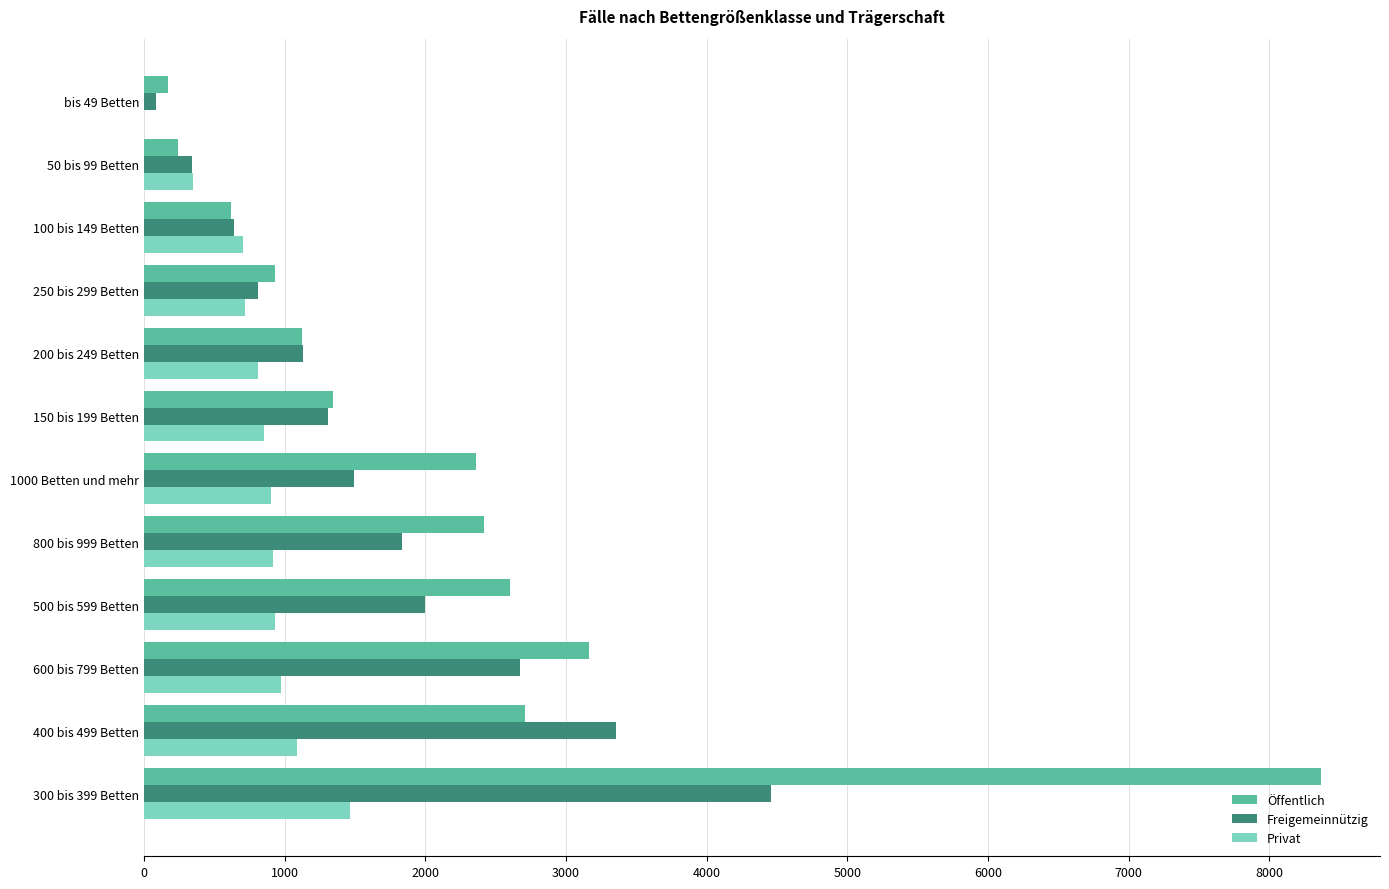

What is the highest value of the Öffentlich series?

8368